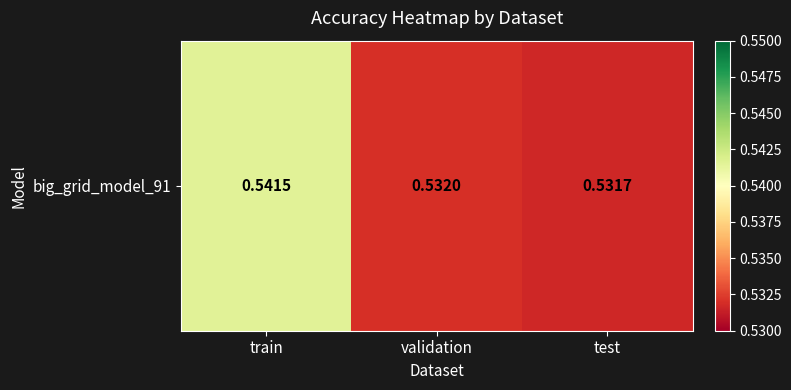

What is the approximate value at test?

0.5